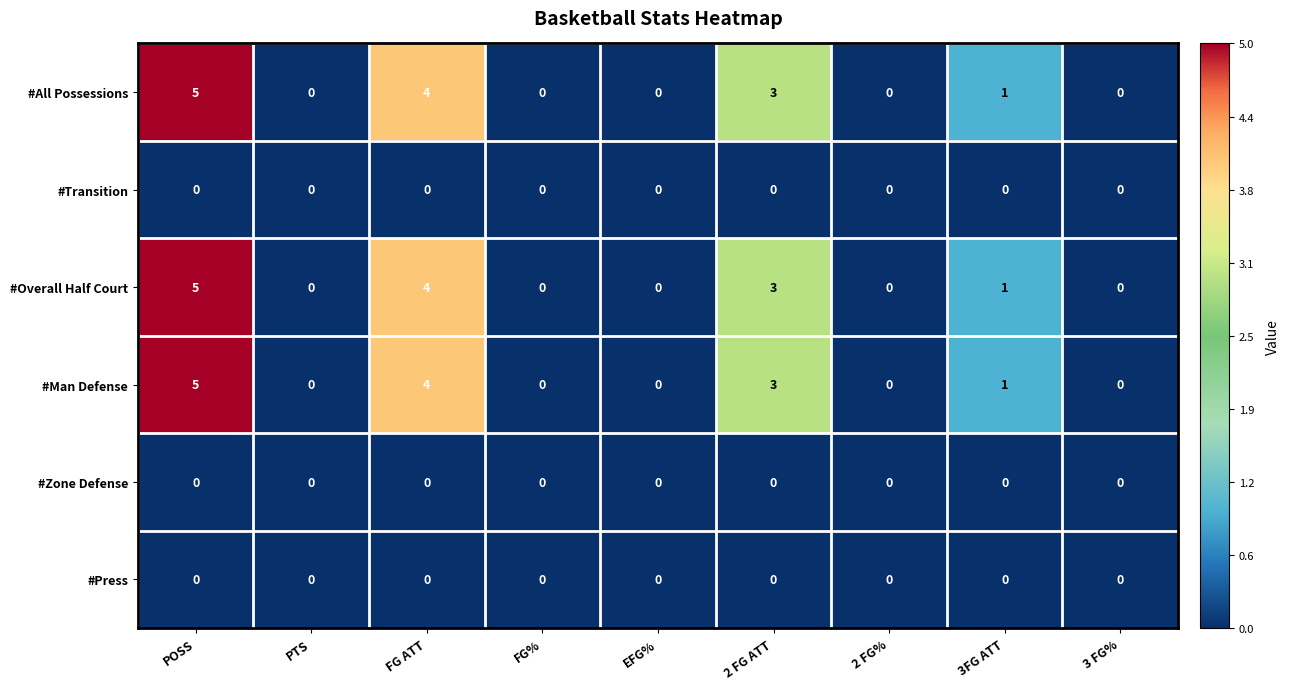

Which label corresponds to the largest value in the chart?

POSS